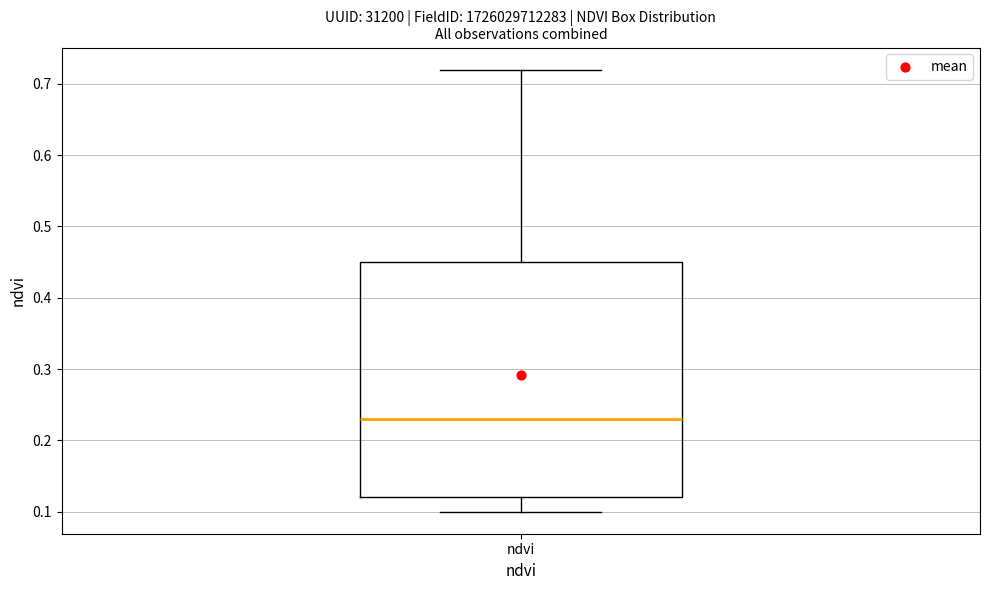

Transcribe this box plot: give where the median line is, the range the box spans, and where the two whiskers end, as read against the y-axis. The values are not printed on the chart, so give them approximately, as read against the axis.

median 0.23, box 0.12 to 0.45, whiskers 0.10 to 0.72